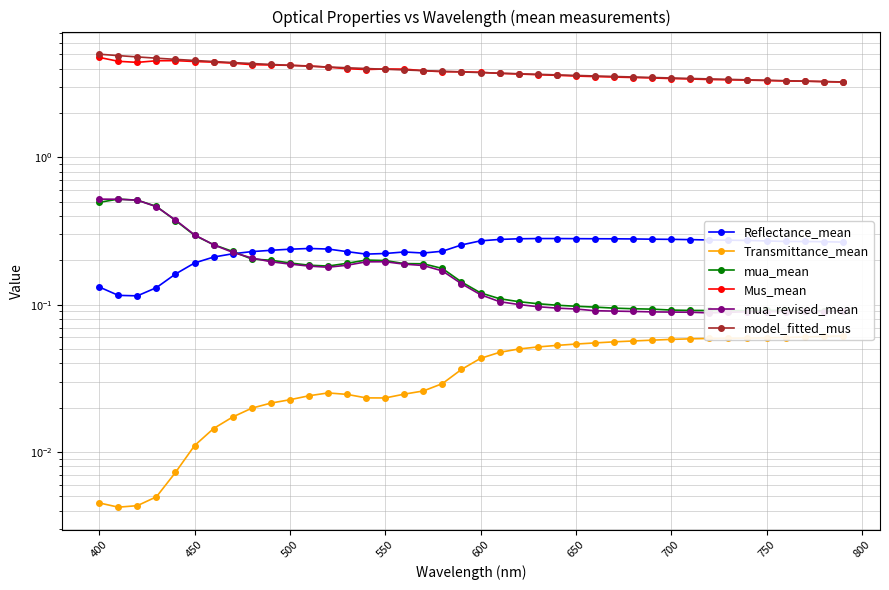

How many intersections are there between mua_revised_mean and Reflectance_mean?

1